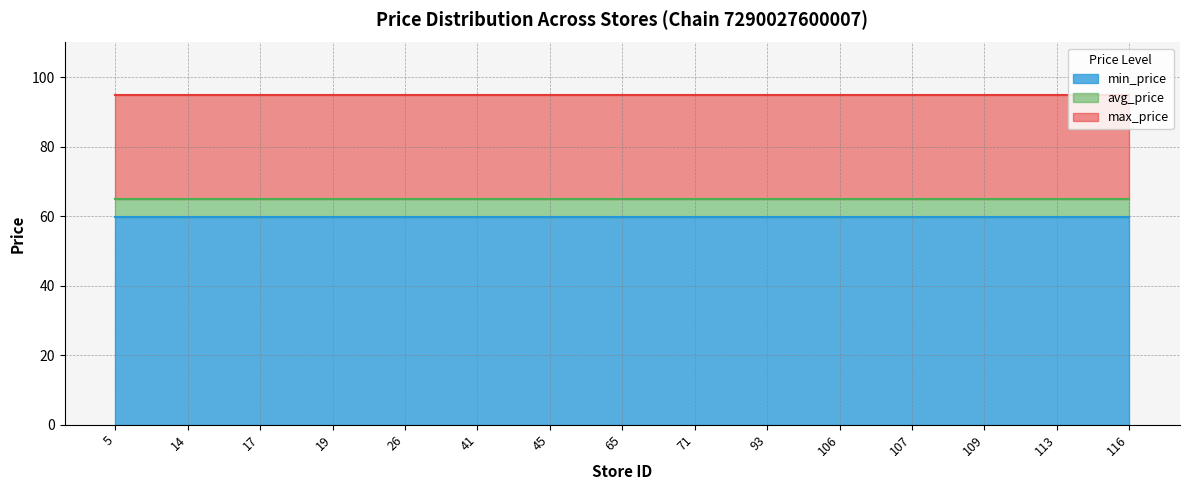

At how many categories does at least one series exceed 63?

15